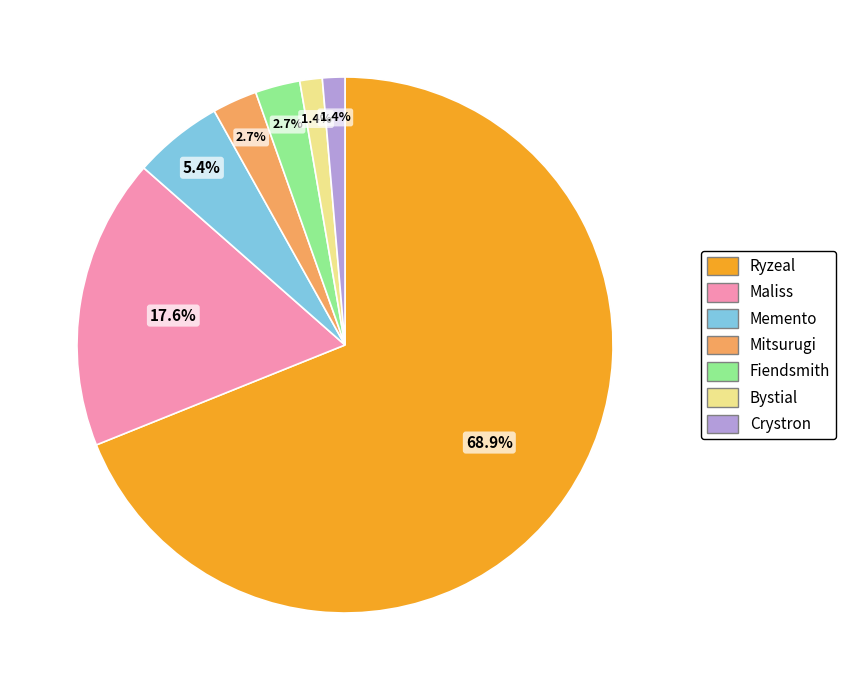

What portion of the pie excludes Bystial?

98.6%